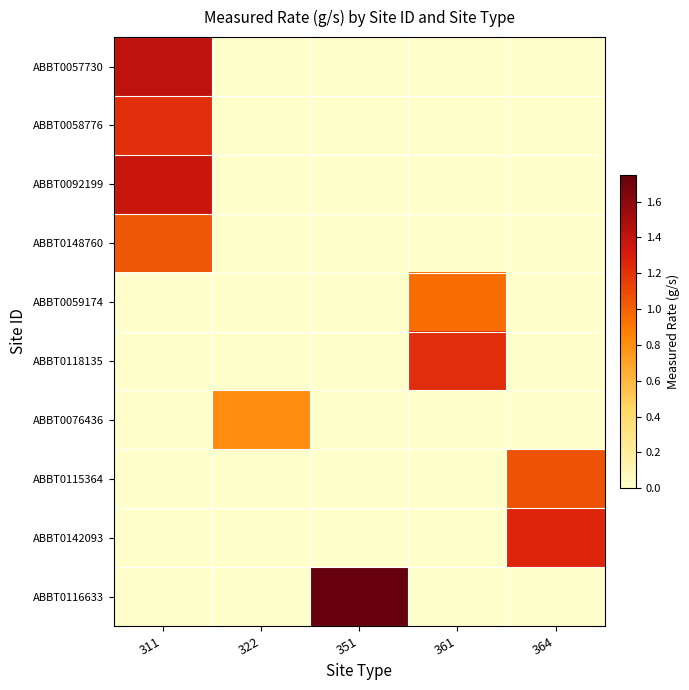

What is the total value across all series at 311?

5.1